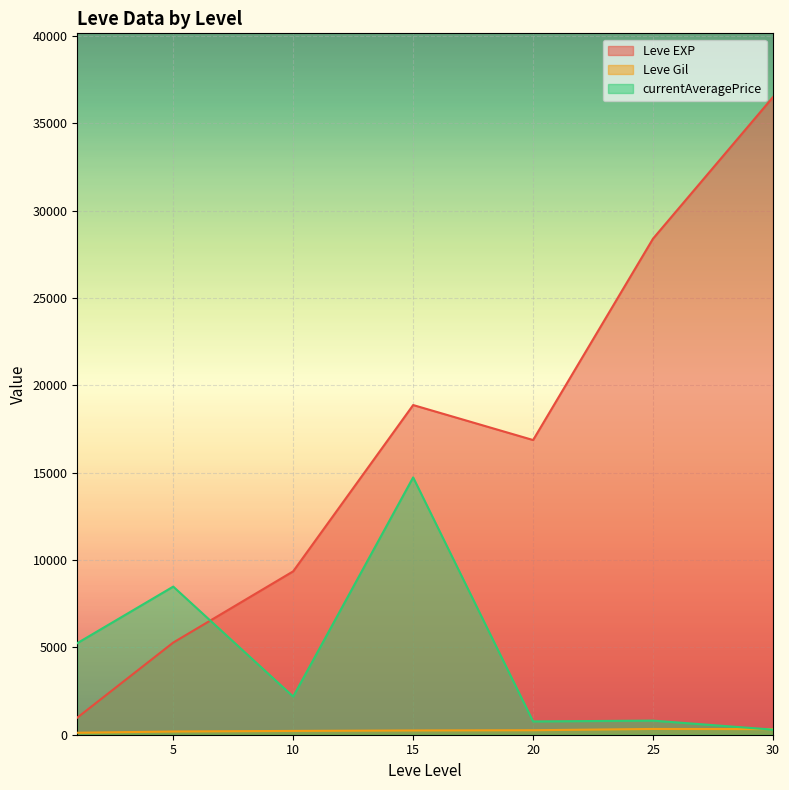

Where is Leve Gil nearest to the value 408?

25